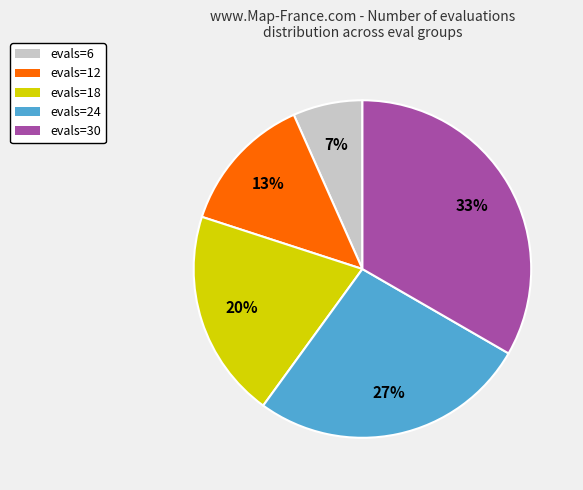

How many slices are in this pie chart?

5